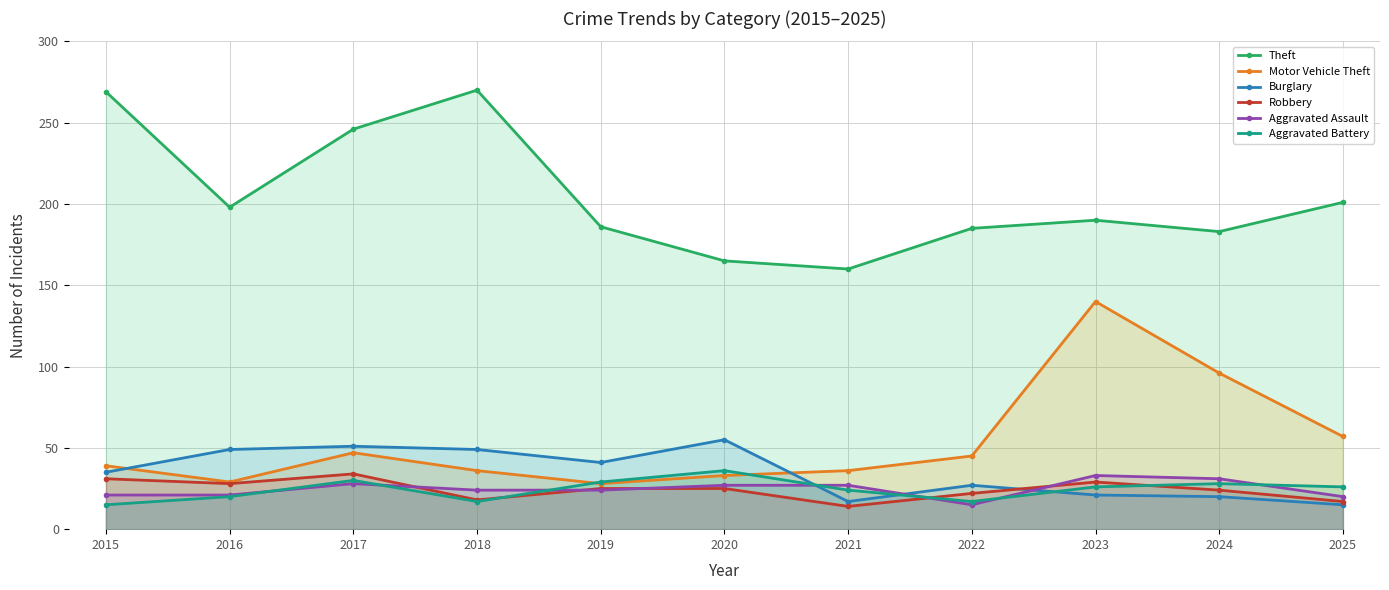

True or false: Aggravated Assault and Burglary intersect in this chart.

True